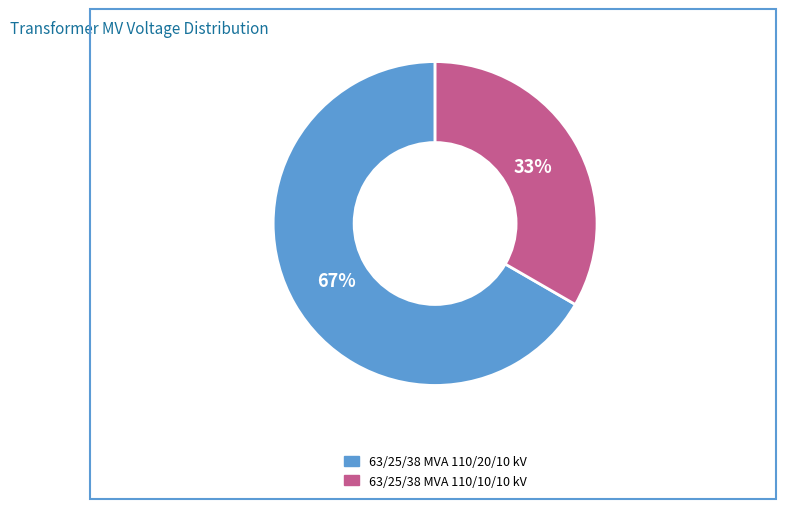

To the nearest percent, what is the average slice percentage?

50%